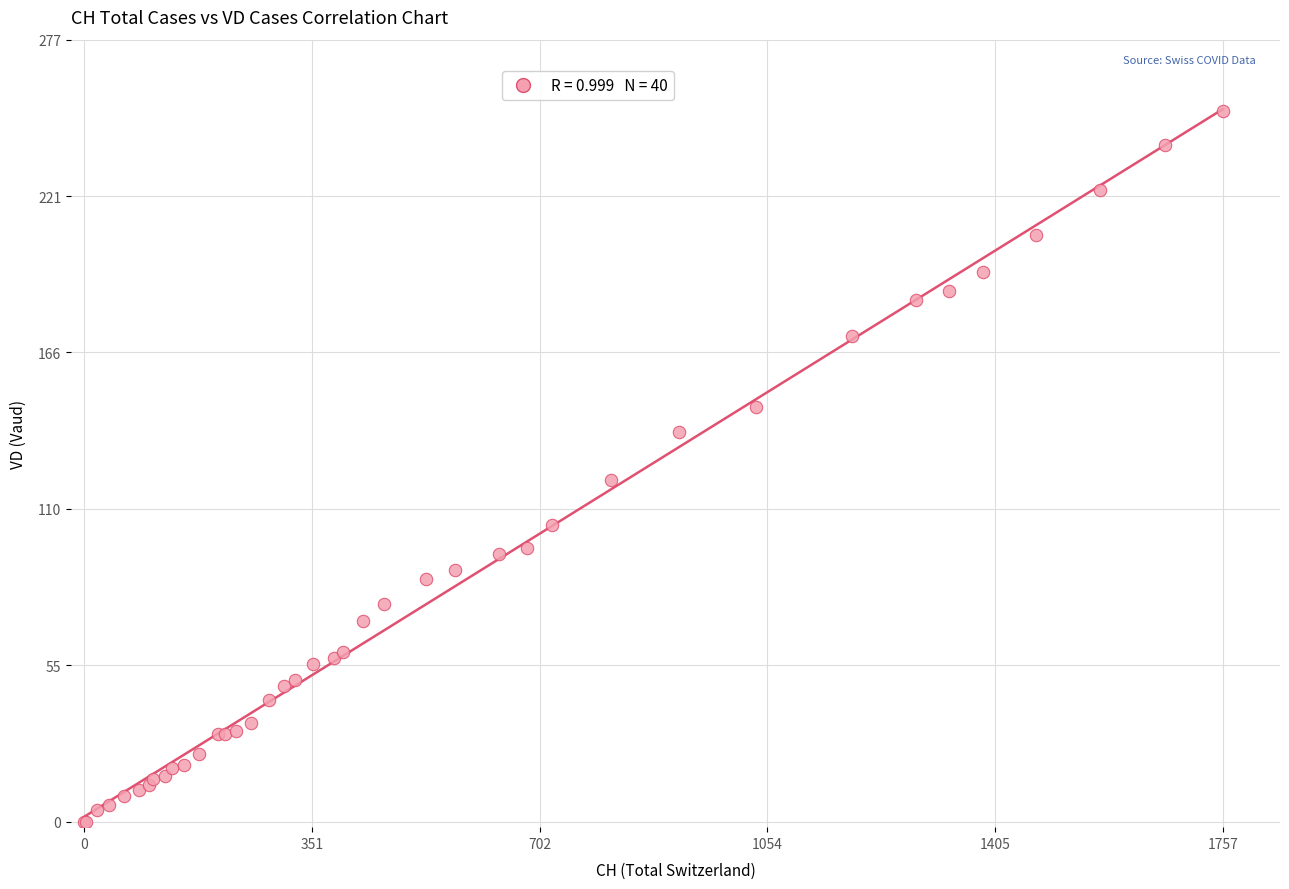

What Y value in the scatter plot is closest to 126?

121